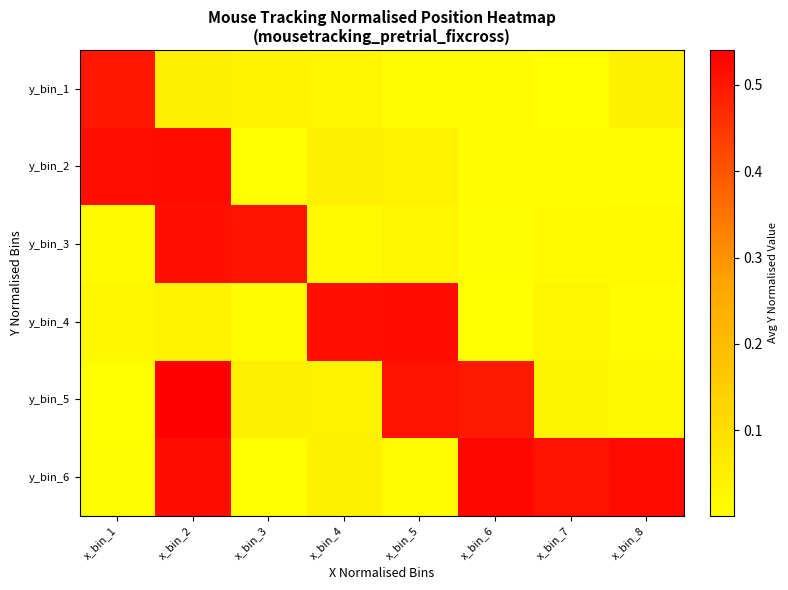

Reading left to right, what are all the values shown in this chart?

y_bin_1: x_bin_1=0.5	x_bin_2=0.0	x_bin_3=0.0	x_bin_4=0.0	x_bin_5=0.0	x_bin_6=0.0	x_bin_7=0.0	x_bin_8=0.0
y_bin_2: x_bin_1=0.5	x_bin_2=0.5	x_bin_3=0.0	x_bin_4=0.0	x_bin_5=0.0	x_bin_6=0.0	x_bin_7=0.0	x_bin_8=0.0
y_bin_3: x_bin_1=0.0	x_bin_2=0.5	x_bin_3=0.5	x_bin_4=0.0	x_bin_5=0.0	x_bin_6=0.0	x_bin_7=0.0	x_bin_8=0.0
y_bin_4: x_bin_1=0.0	x_bin_2=0.0	x_bin_3=0.0	x_bin_4=0.5	x_bin_5=0.5	x_bin_6=0.0	x_bin_7=0.0	x_bin_8=0.0
y_bin_5: x_bin_1=0.0	x_bin_2=0.5	x_bin_3=0.0	x_bin_4=0.0	x_bin_5=0.5	x_bin_6=0.5	x_bin_7=0.0	x_bin_8=0.0
y_bin_6: x_bin_1=0.0	x_bin_2=0.5	x_bin_3=0.0	x_bin_4=0.0	x_bin_5=0.0	x_bin_6=0.5	x_bin_7=0.5	x_bin_8=0.5